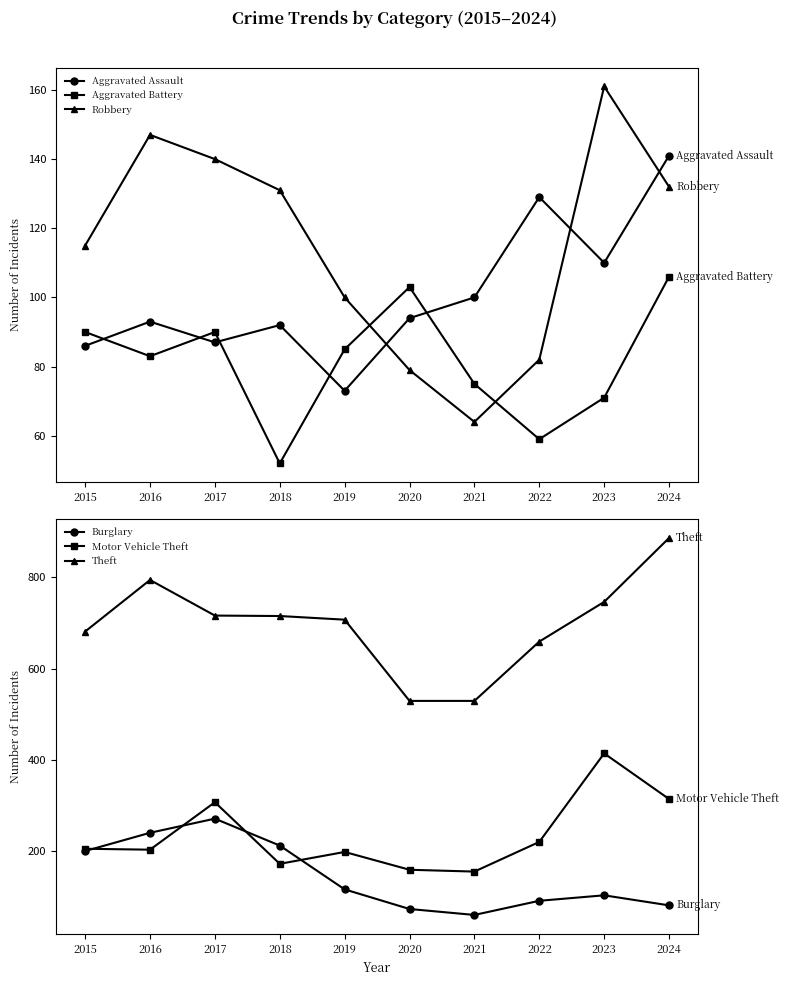

How many series are shown in this chart?

6